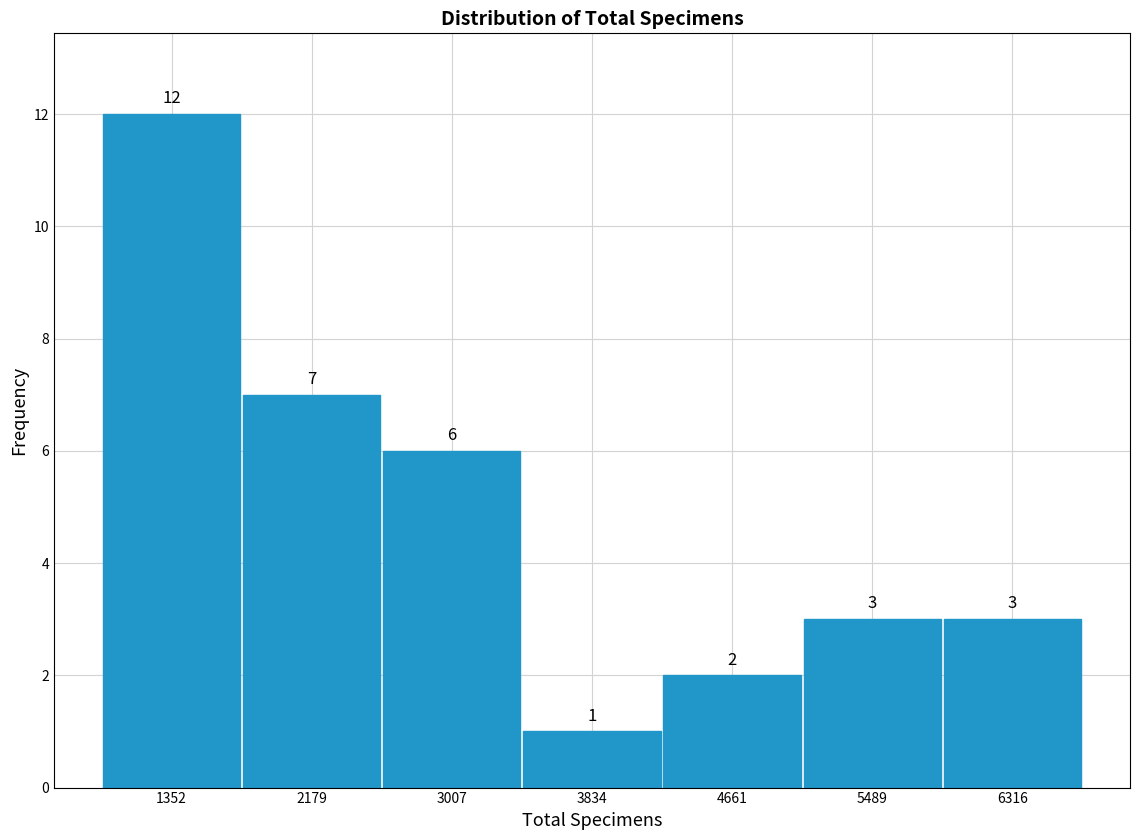

Reading left to right, transcribe this chart: for each bar, give the range it covers on the x-axis and its height. The bar edges are not printed on the chart, so give them approximately, as read against the axis.

900 to 1800: 12
1800 to 2600: 7
2600 to 3400: 6
3400 to 4200: 1
4200 to 5100: 2
5100 to 5900: 3
5900 to 6700: 3